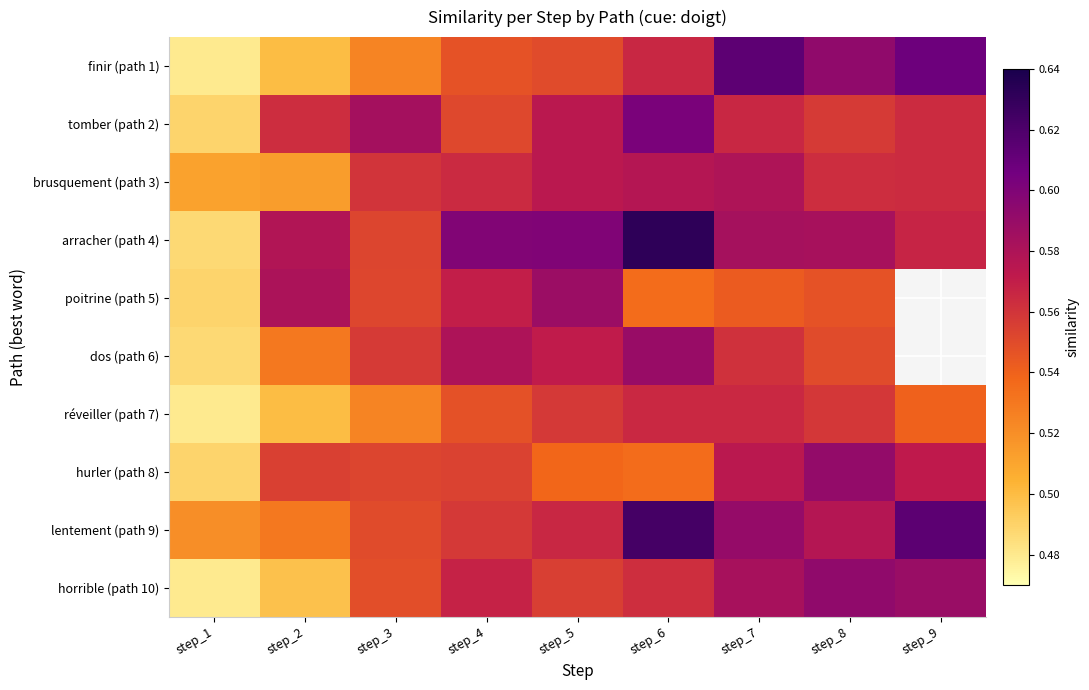

True or false: poitrine (path 5) has a value of 0.9 at step_6.

False